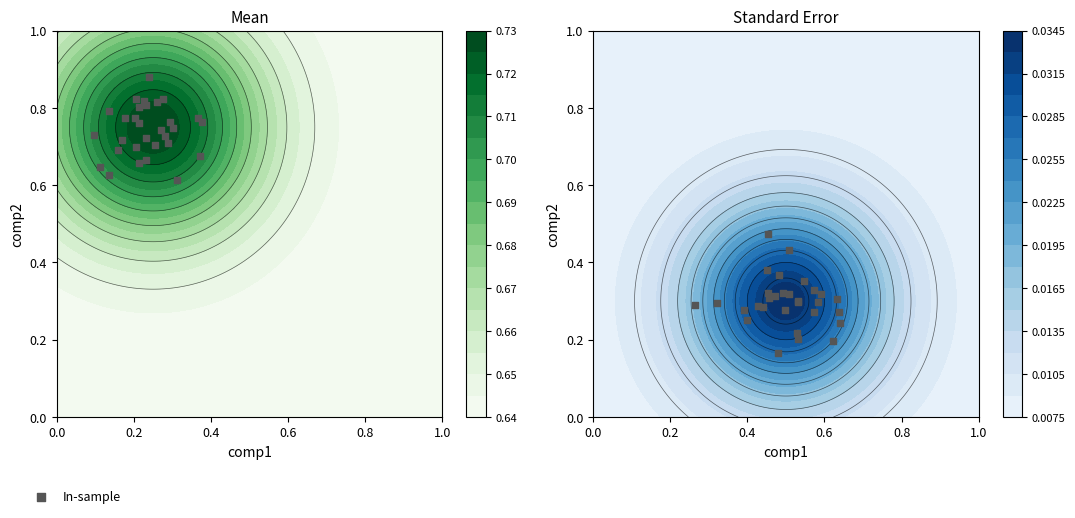

How many distinct data groups are displayed?

1